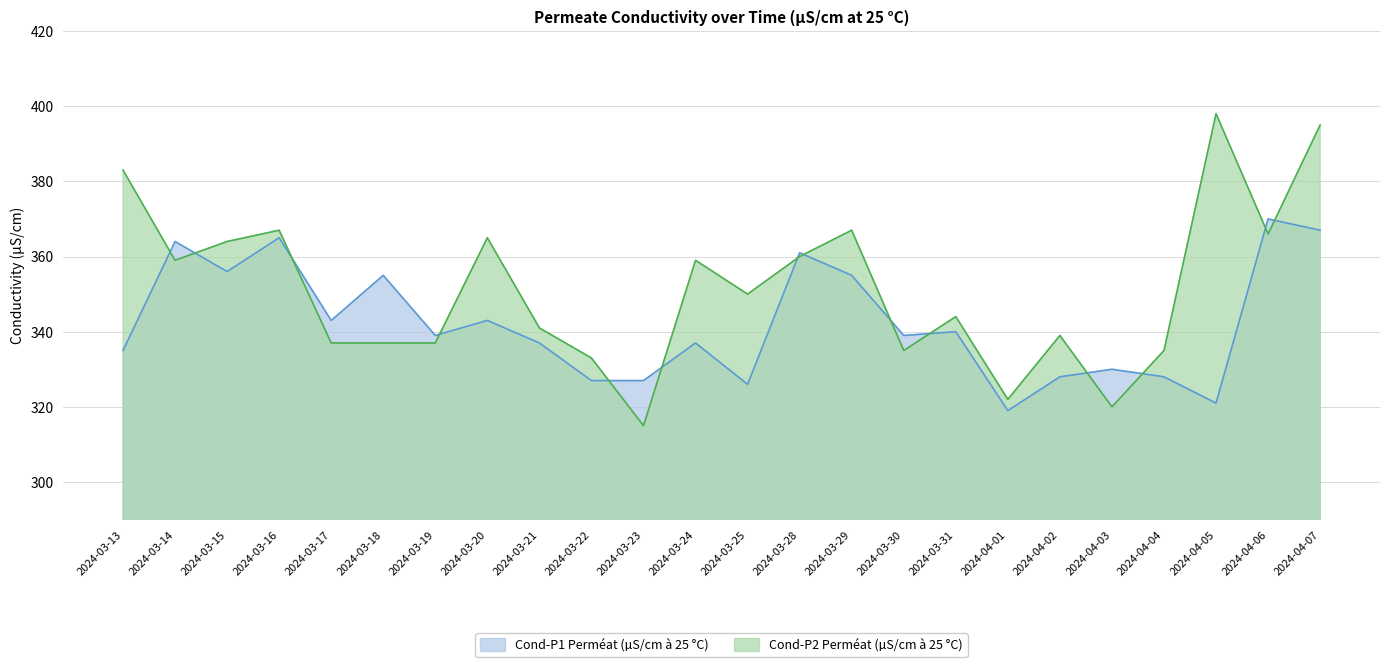

What position from the right is 2024-04-04?

4